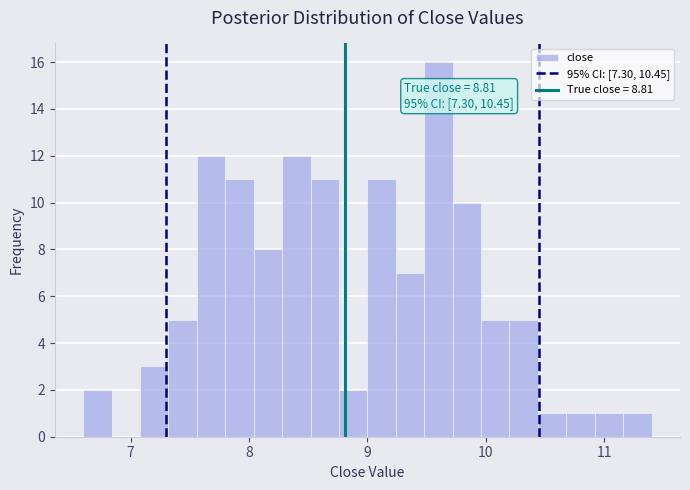

Read against the x-axis, roughly where is the centre of the tallest bar?

9.6